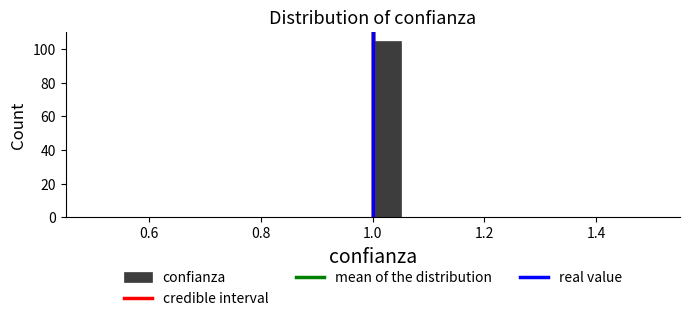

Around what value on the x-axis is the tallest bar? Give the approximate position of its centre, as read against the axis.

1.02